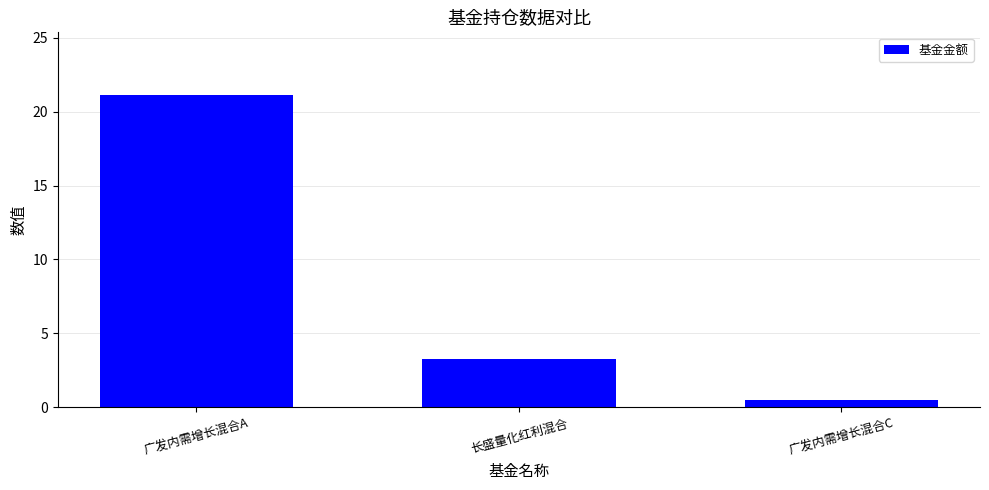

What is the value of the 2nd bar from the left?

3.2